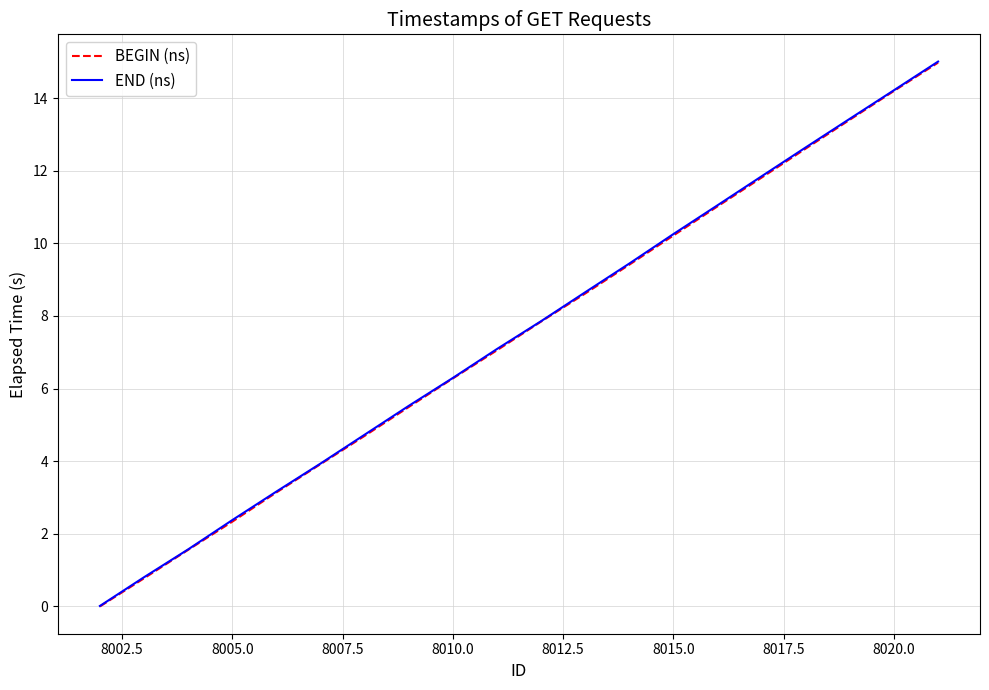

What is the highest value of the END (ns) series?

15.0